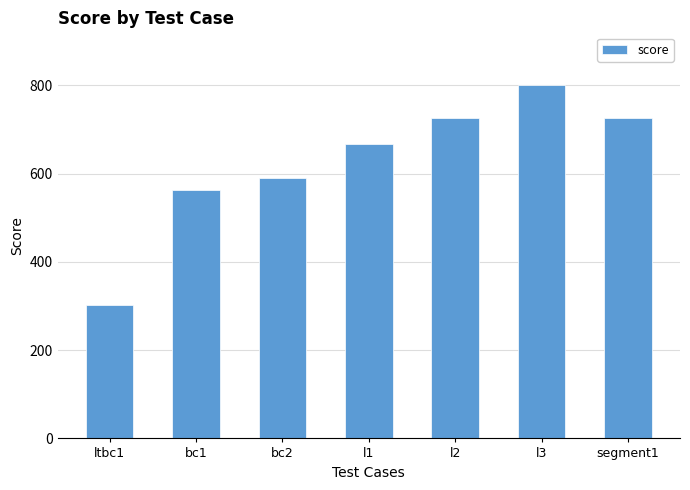

True or false: the data shows 1124 at l3.

False